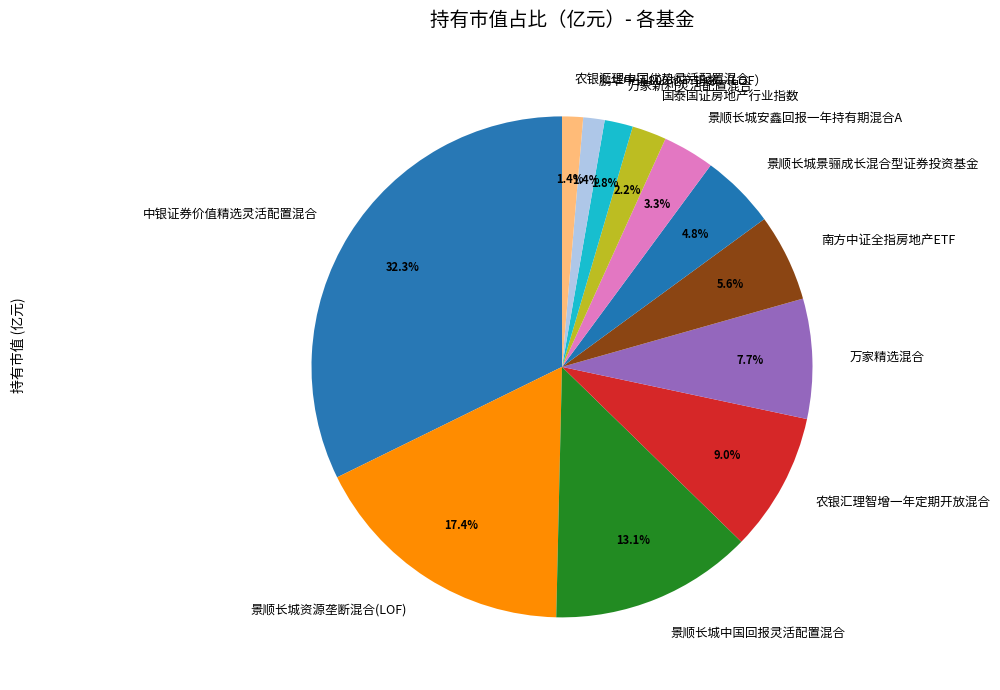

What portion of the pie excludes 景顺长城资源垄断混合(LOF)?

82.6%